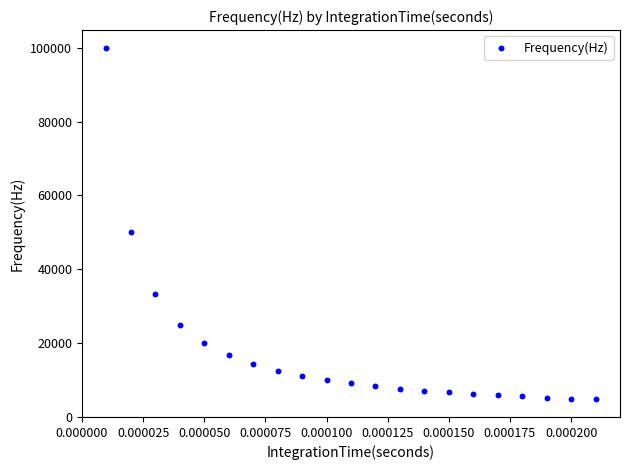

What Y value in the scatter plot is closest to 52380?

50000.0